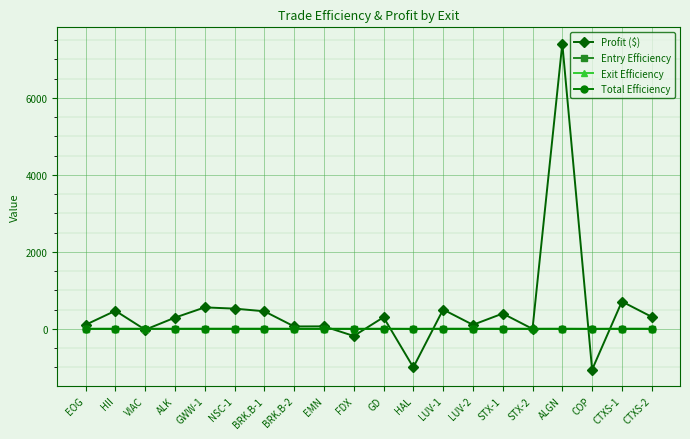

How many lines are shown in the chart?

4